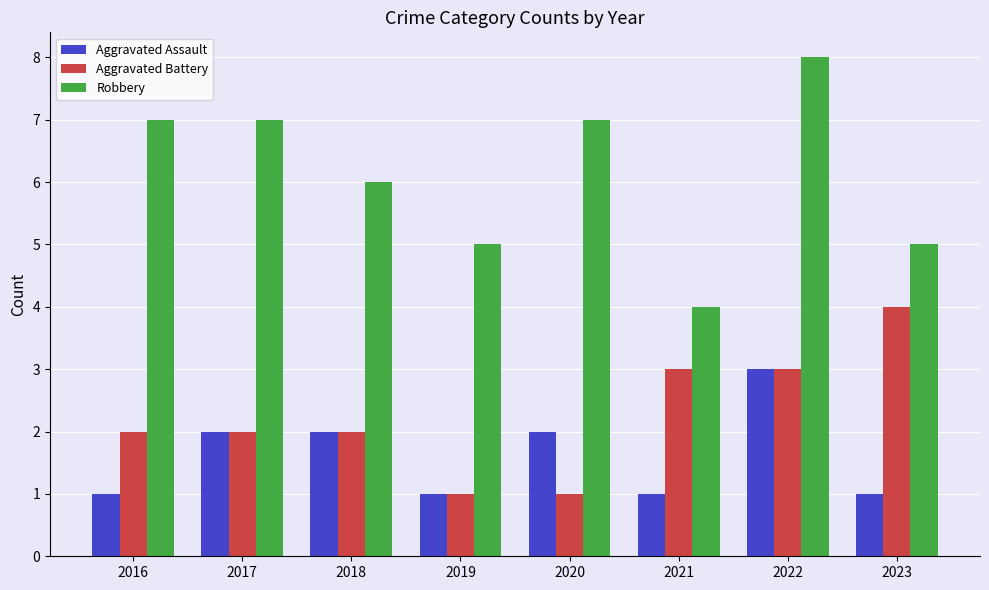

How many values in the Aggravated Assault series are below 2?

4